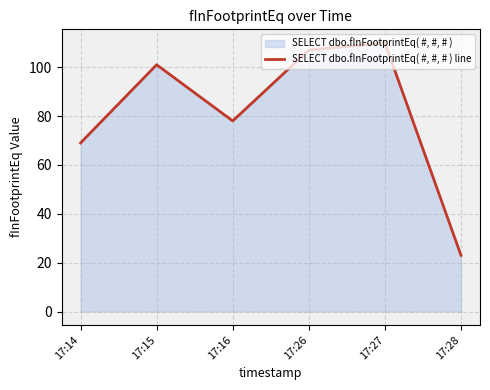

What is the minimum value shown in the chart?

23